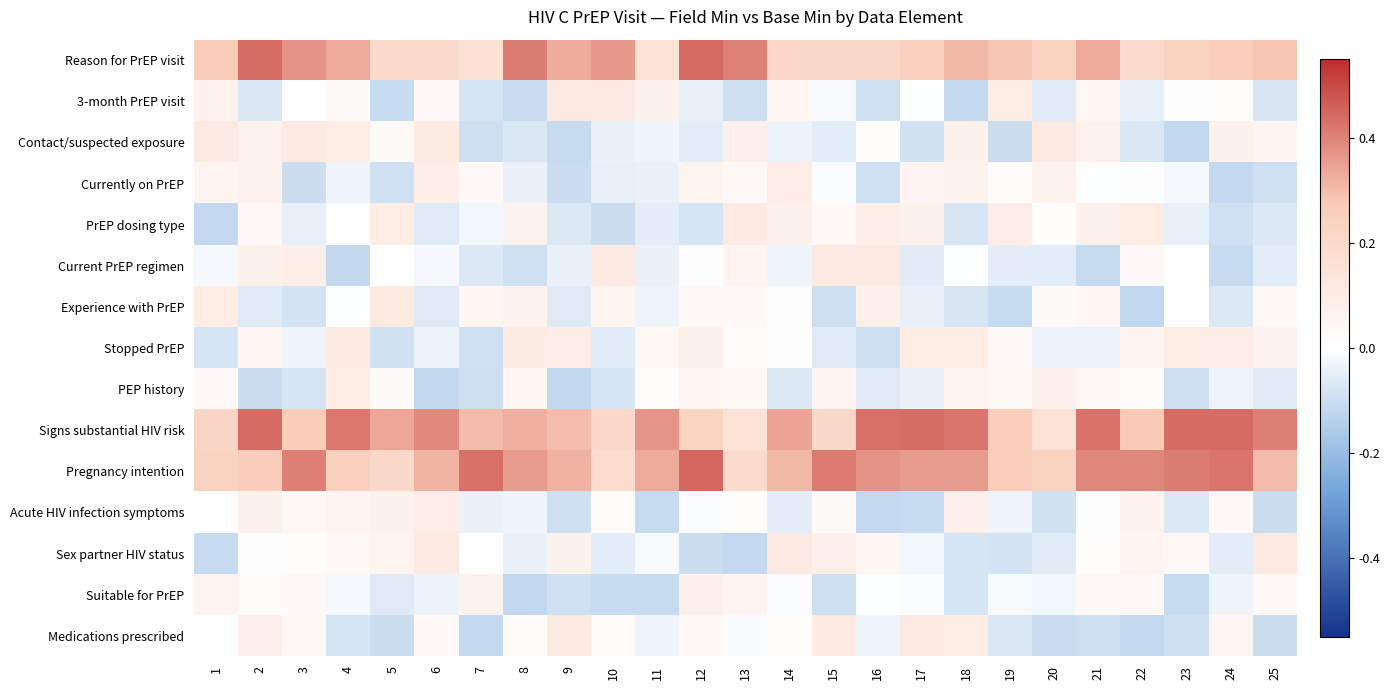

Count the number of categories in the chart.

25